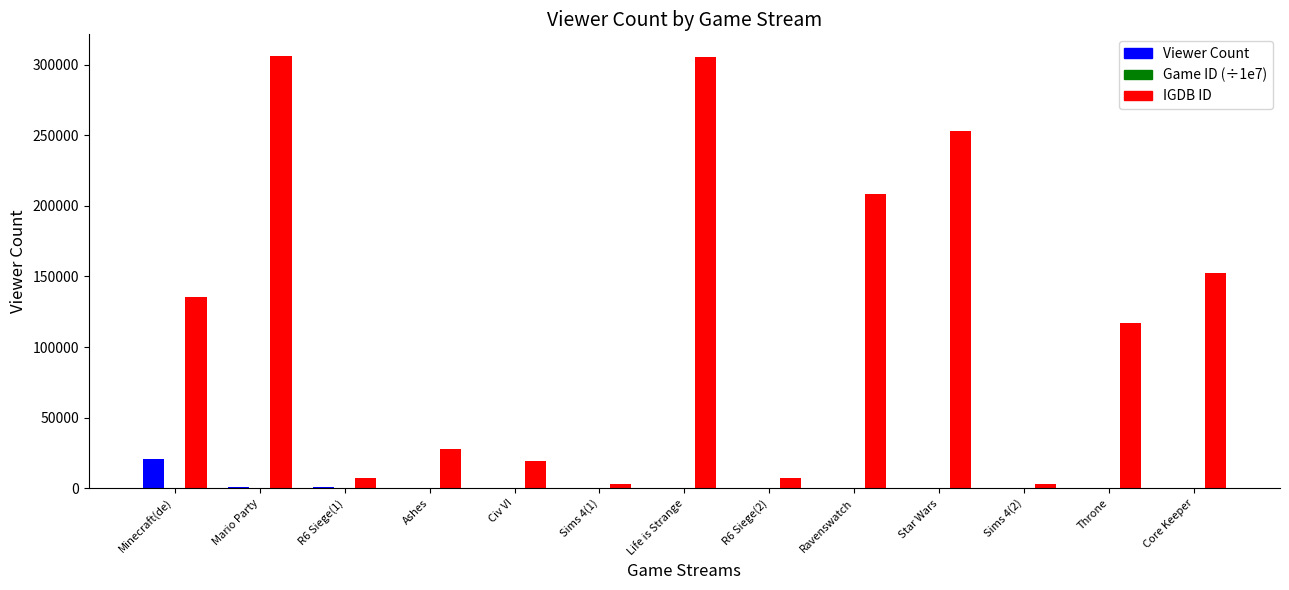

Which series has the largest total across all categories?

IGDB ID